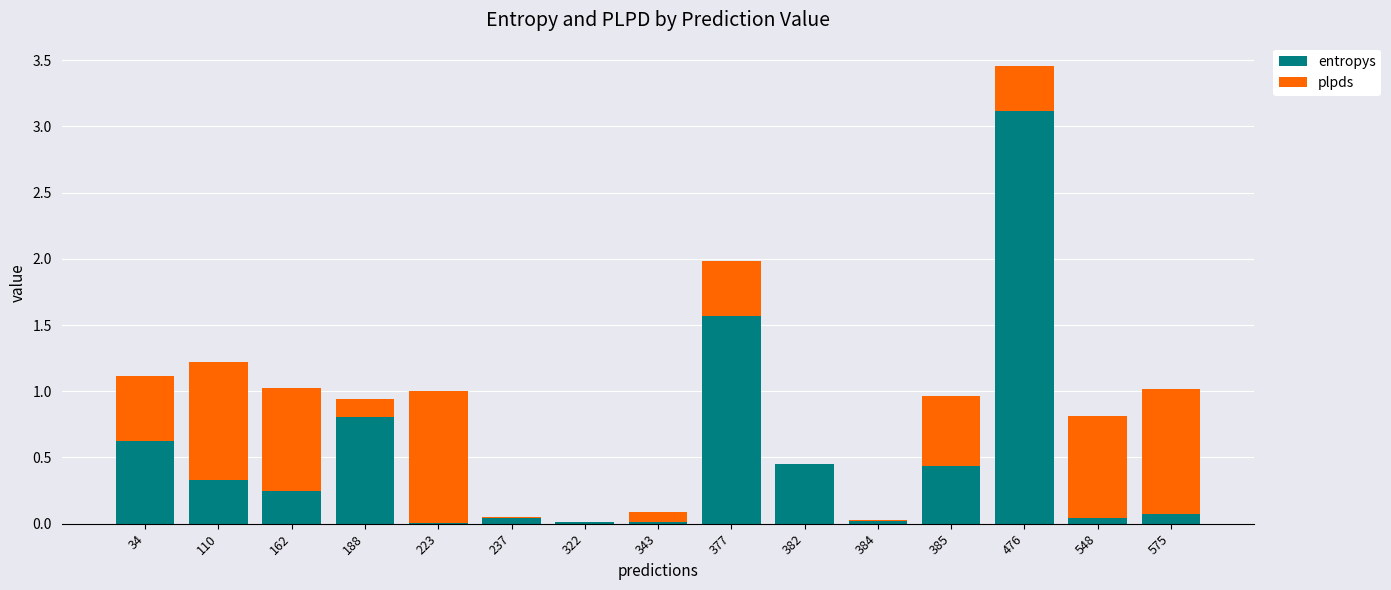

The value of entropys at 476 is 3.1. True or false?

True